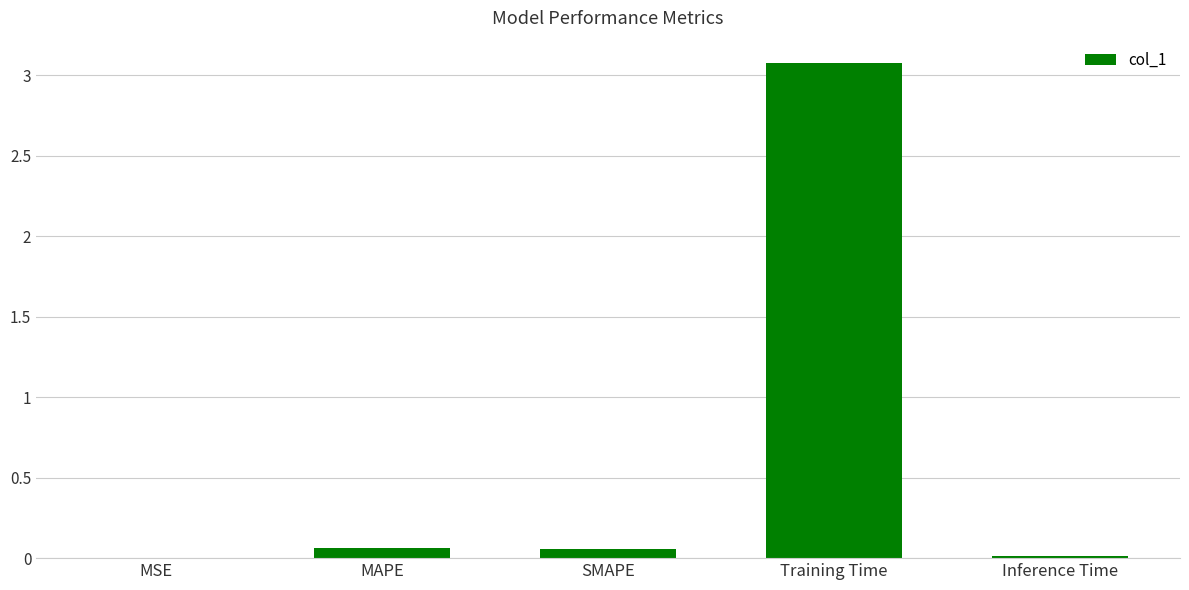

What is the sum of the values at Training Time and Inference Time?

3.1